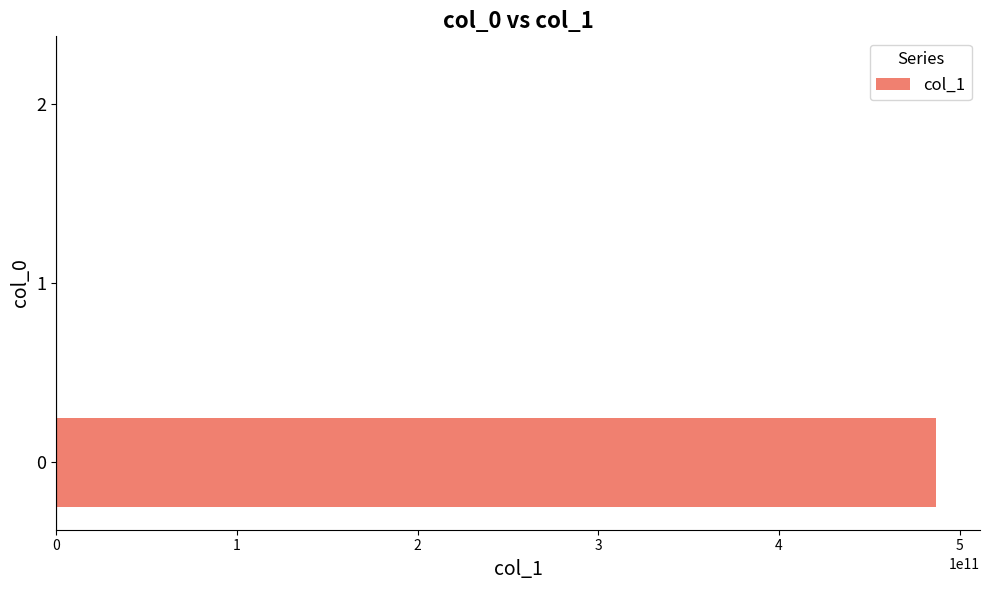

Are the bars horizontal?

Yes